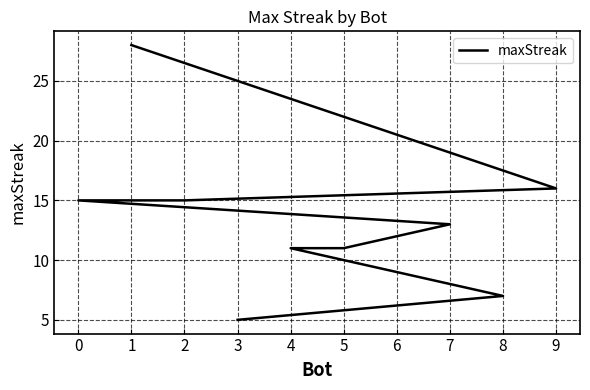

How many data points does each series have?

10